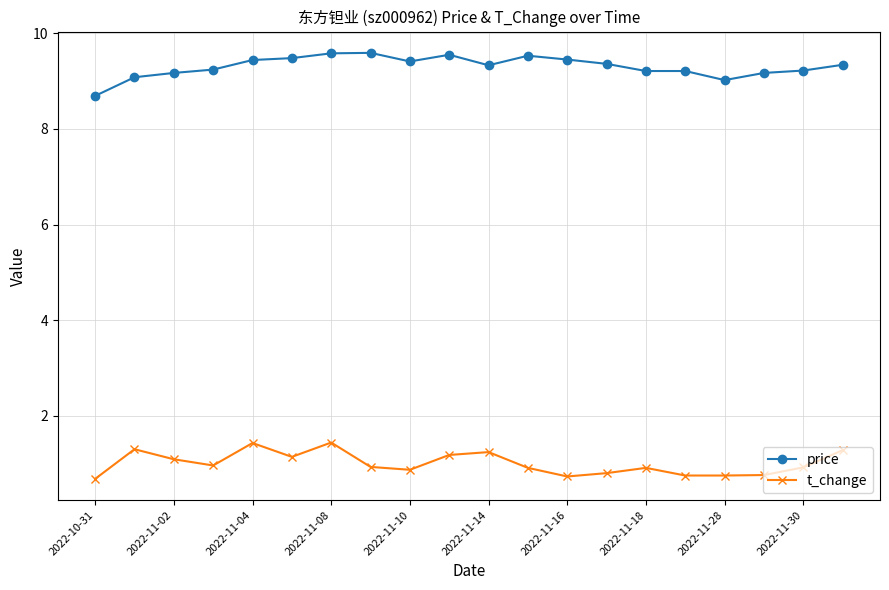

True or false: price and t_change cross at least once.

False